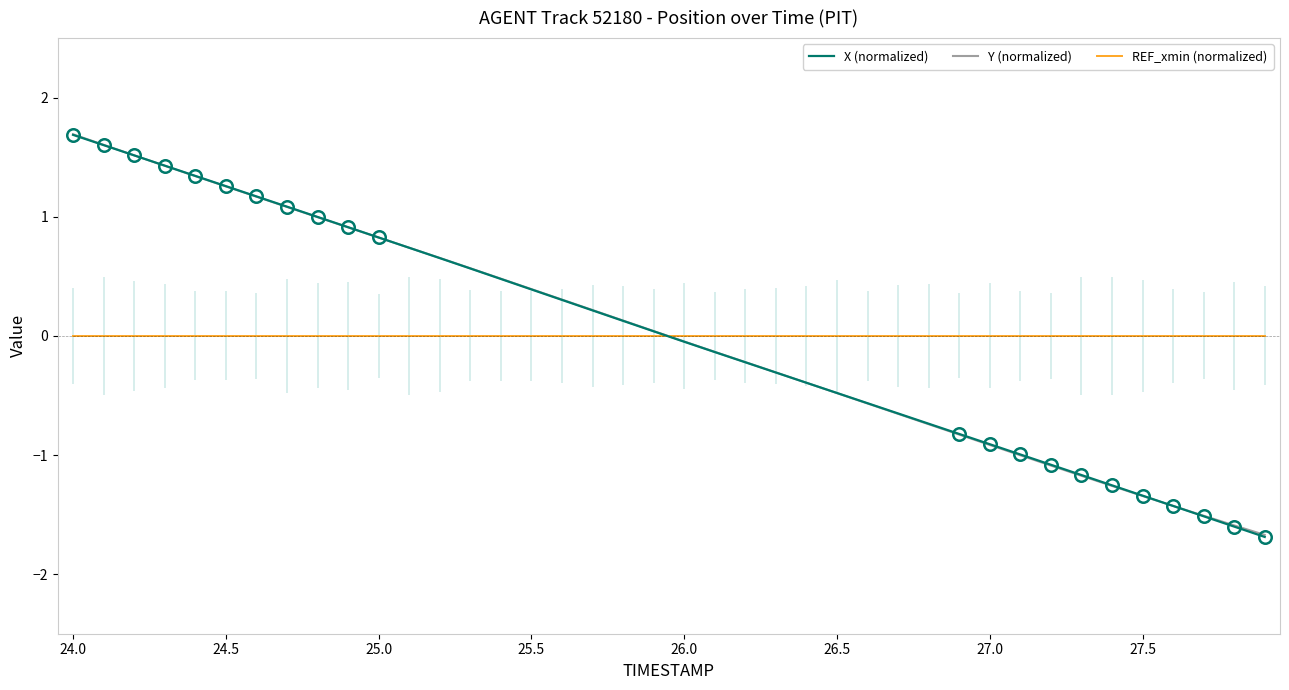

The value of Y (normalized) at 27.0 is -0.9. True or false?

True